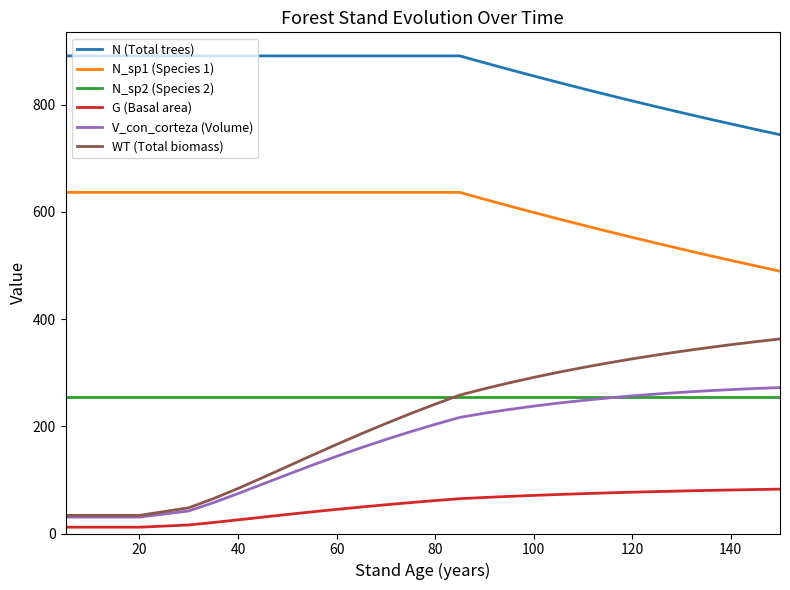

How many lines are shown in the chart?

6